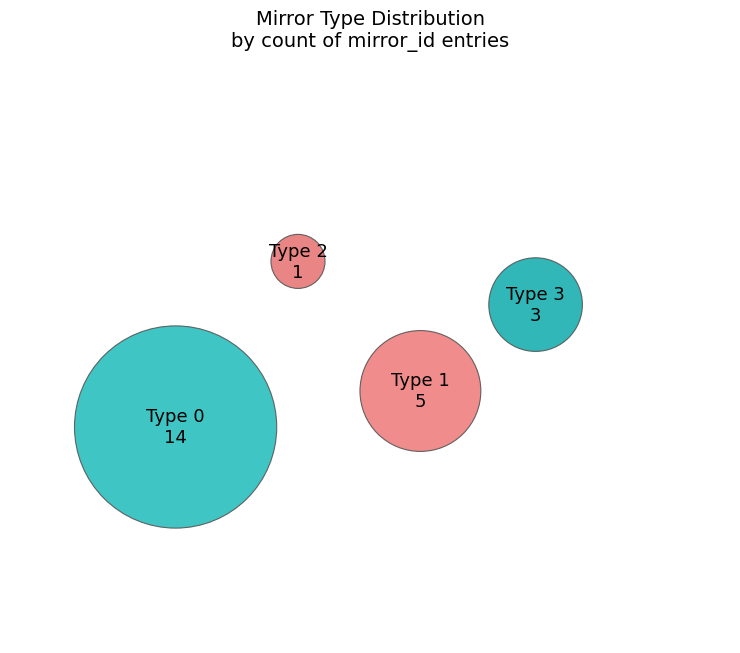

Which slice is the smallest?

1